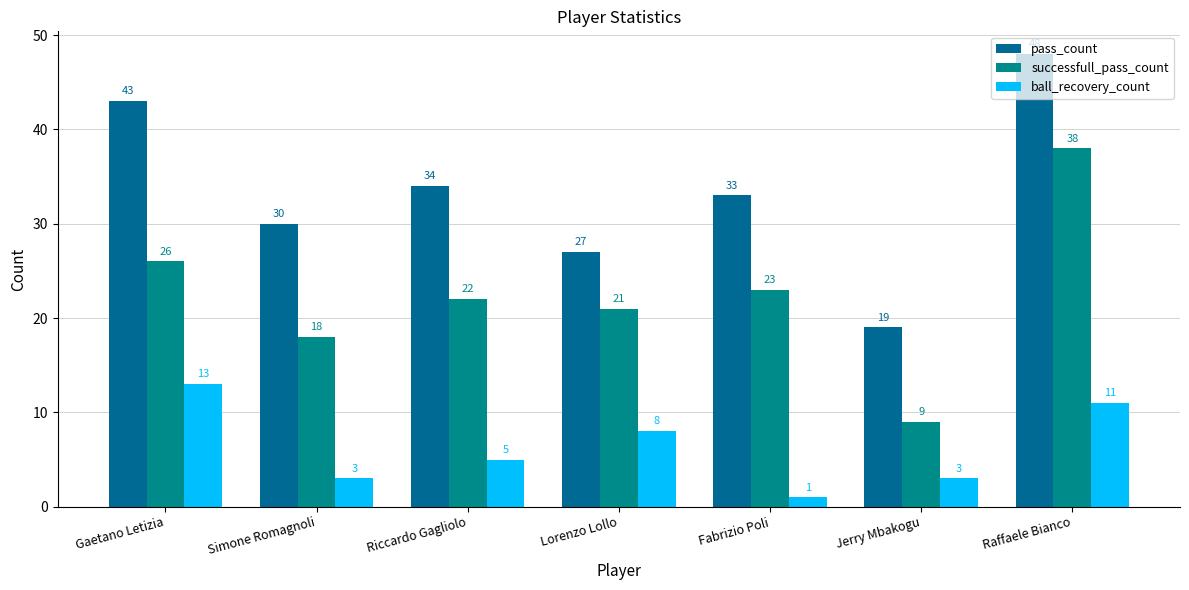

At which category is the sum across all series the highest?

Raffaele Bianco